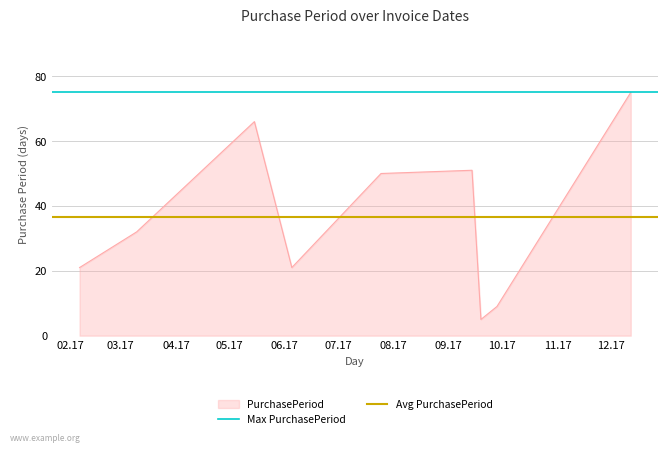

Read the Avg PurchasePeriod value at 03.17.

36.7